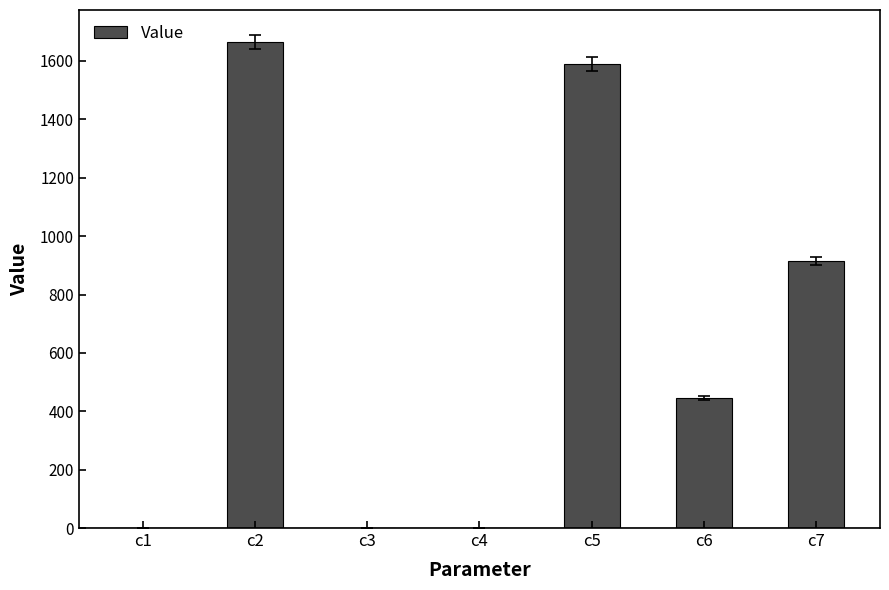

Which has a higher value, c2 or c7?

c2